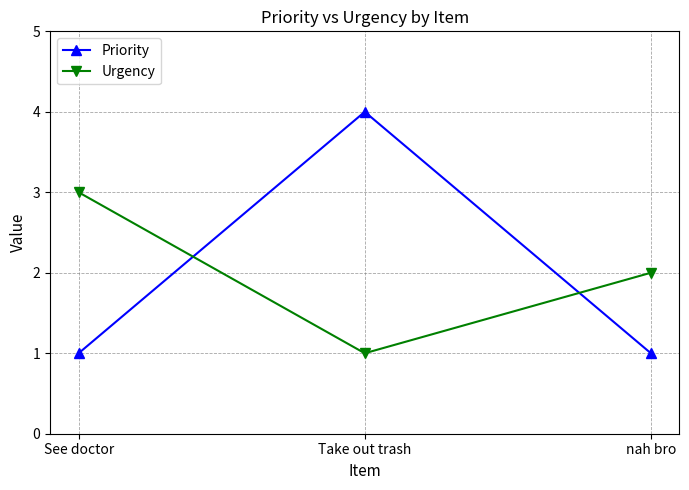

The Priority series shows 4 at Take out trash. True or false?

True